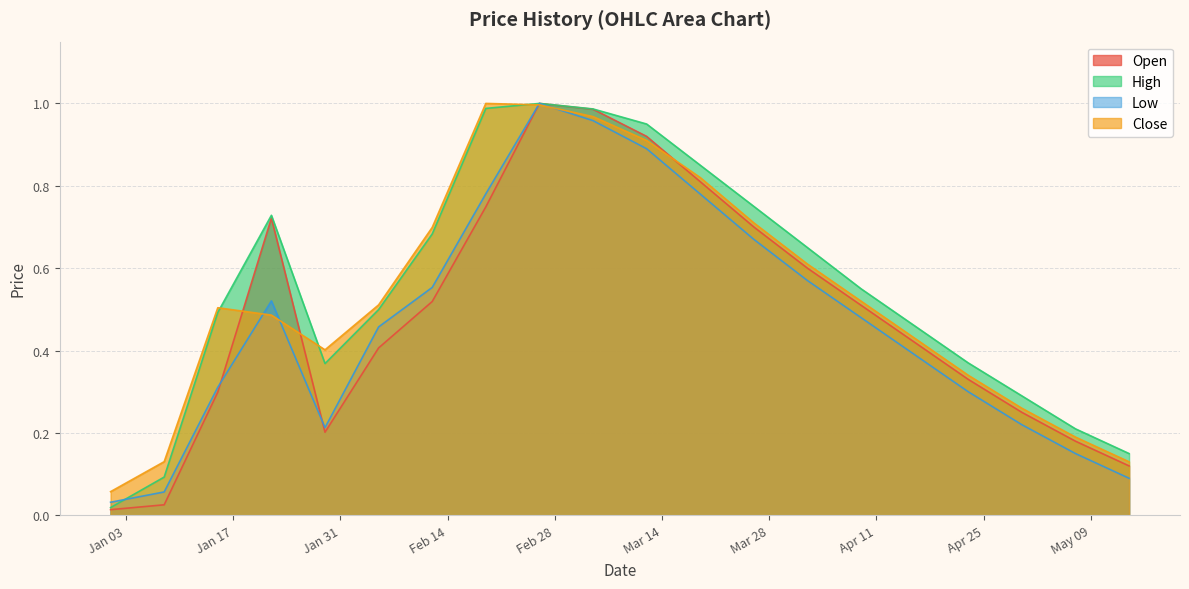

What is the difference between the High values at 2023-03-05 and 2023-01-08?

0.9